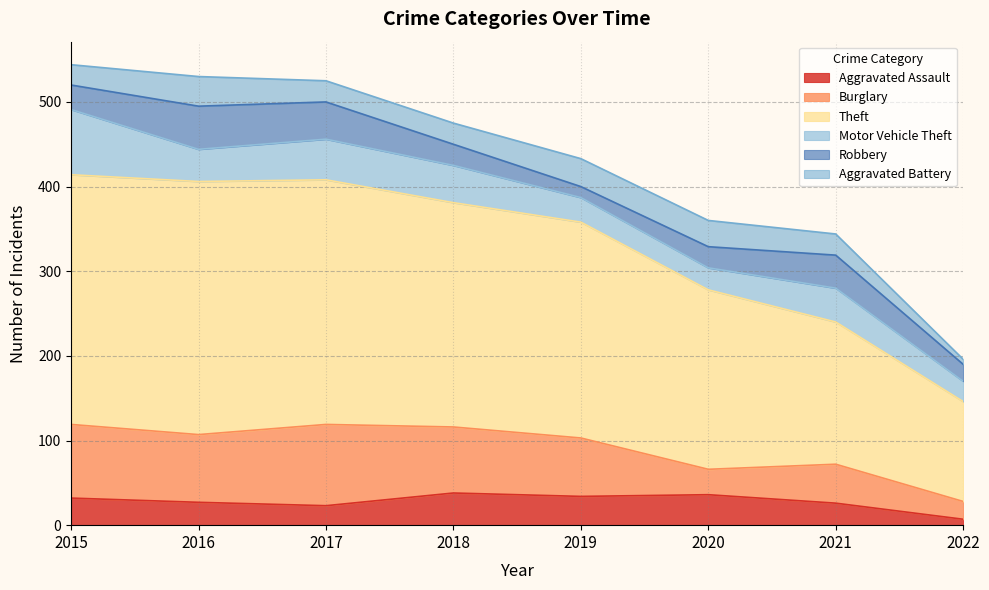

What is the total value across all series at 2018?

475